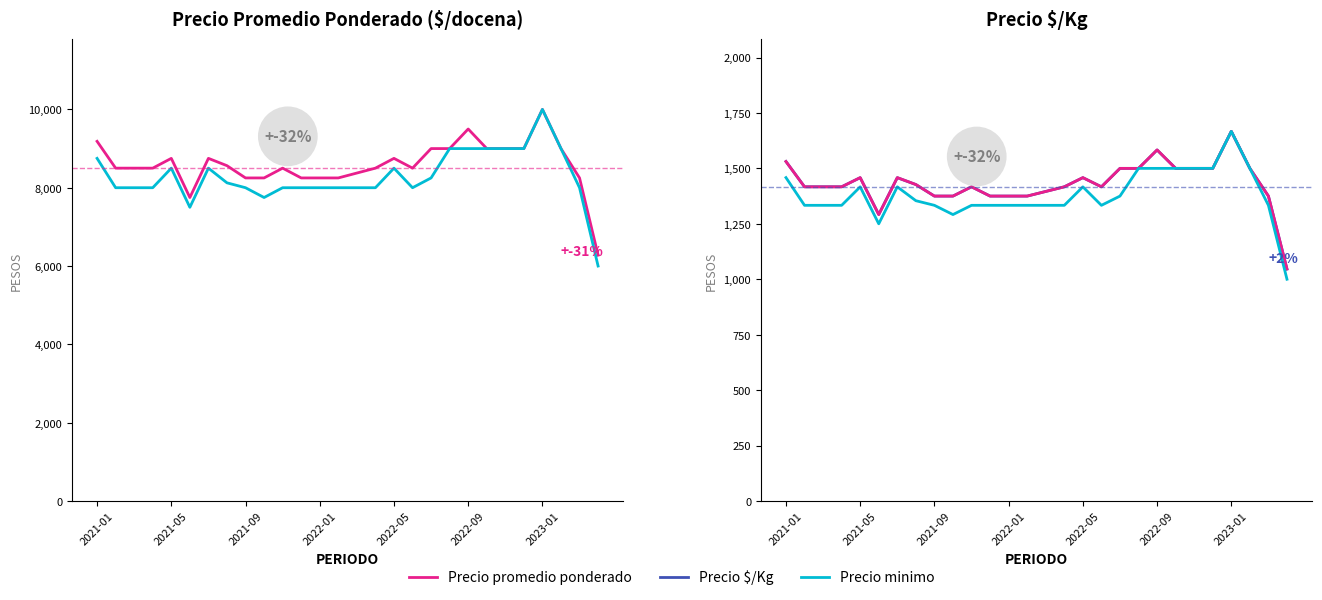

How many data points in Precio promedio ponderado are above 8500?

13